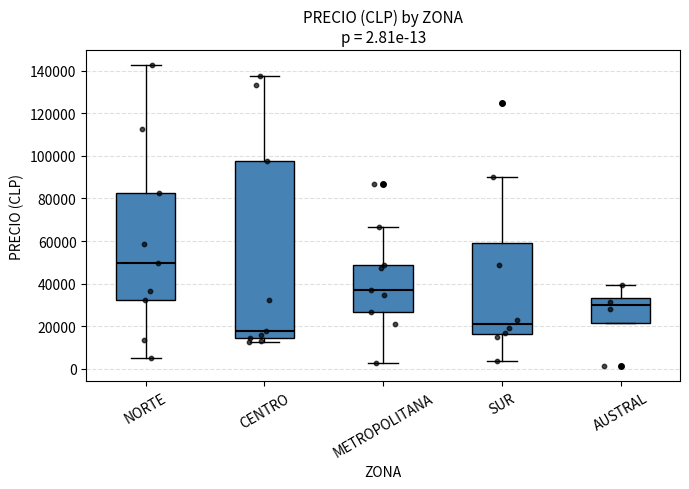

Which box is the tallest, from its lower edge to its upper edge?

CENTRO